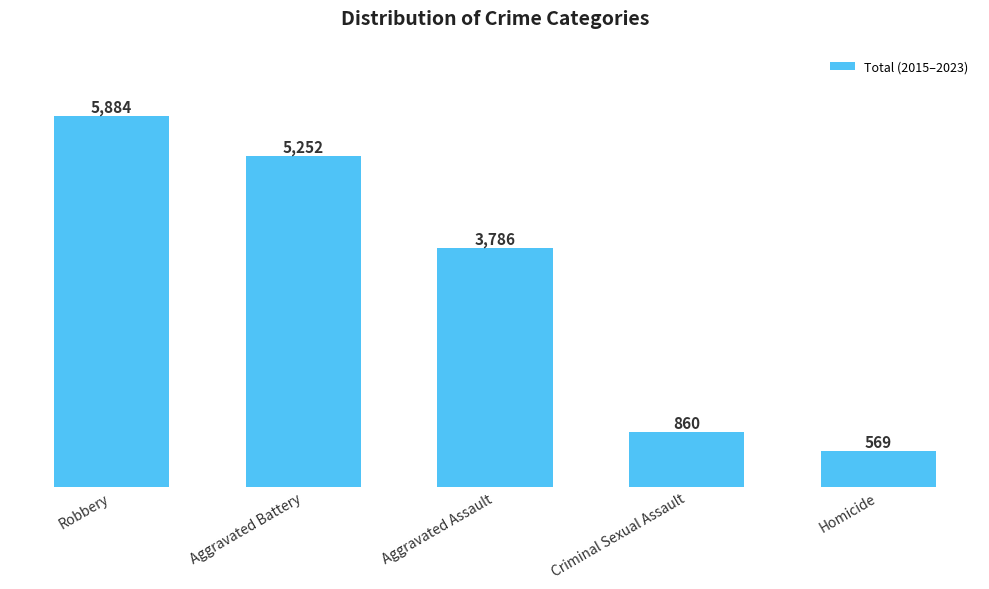

Are the bars grouped side by side (vs. stacked)?

No